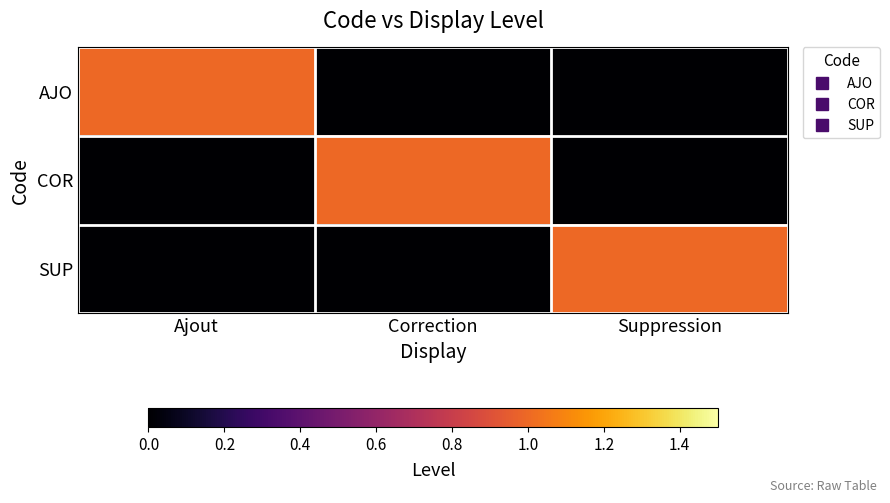

Reading left to right, list all the values displayed in this chart.

AJO: Ajout=1	Correction=0	Suppression=0
COR: Ajout=0	Correction=1	Suppression=0
SUP: Ajout=0	Correction=0	Suppression=1